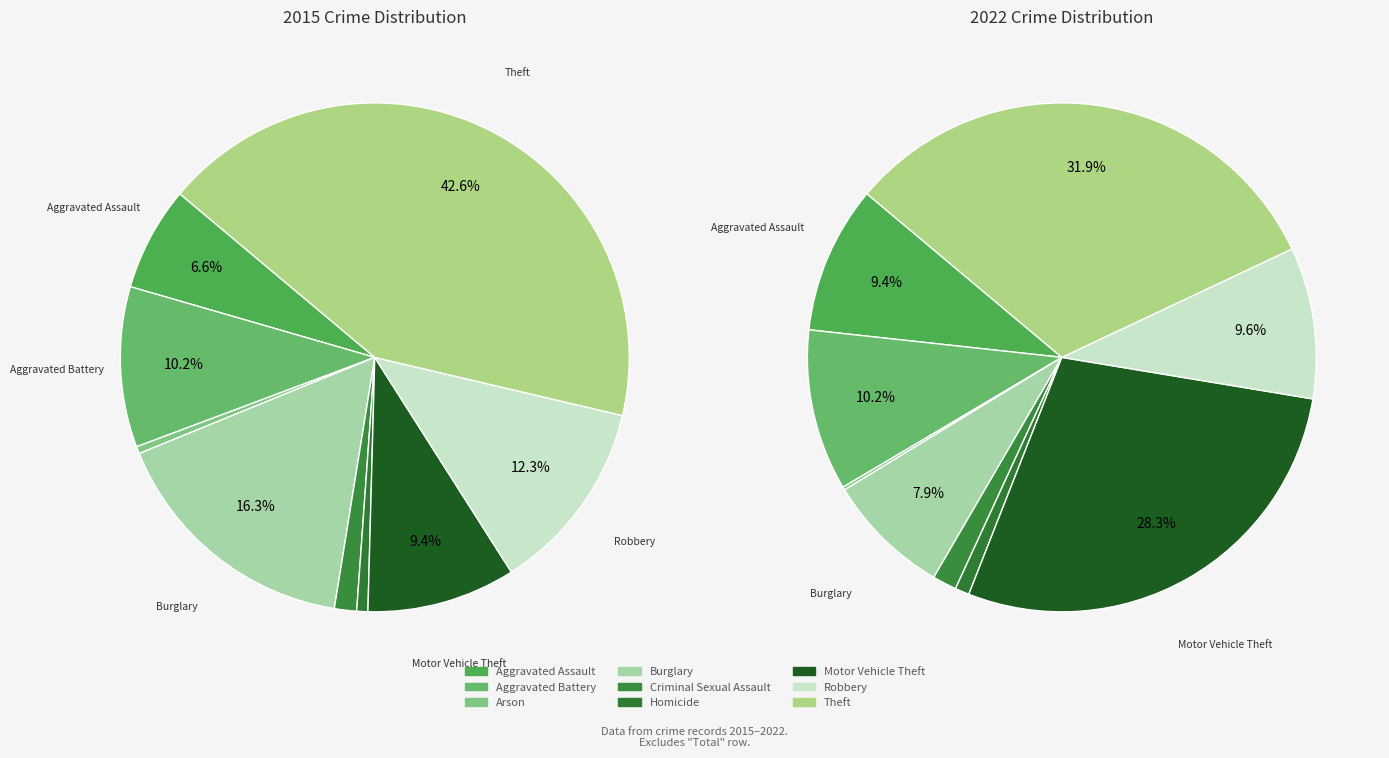

Is there any slice that represents more than half of the pie?

No